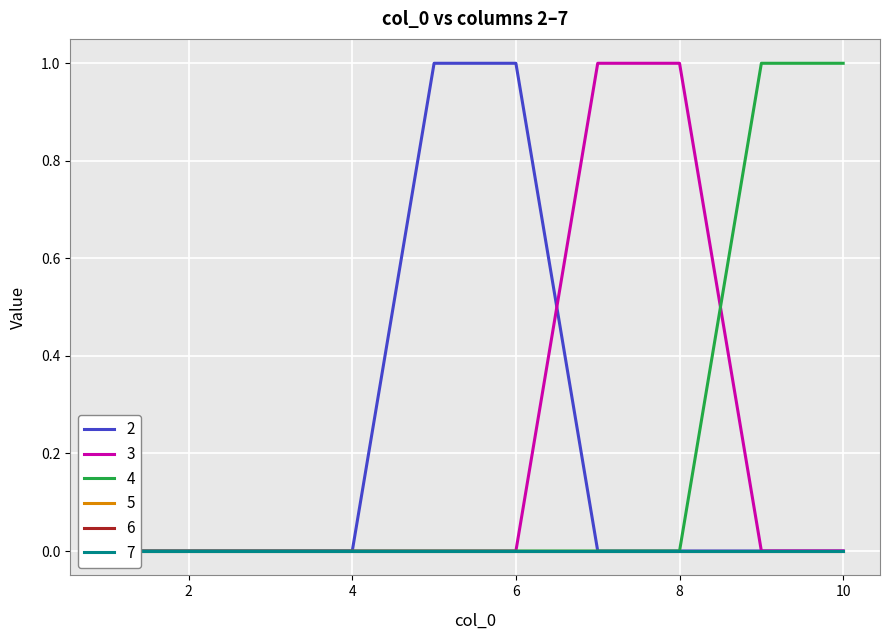

What is the highest value of the 4 series?

1